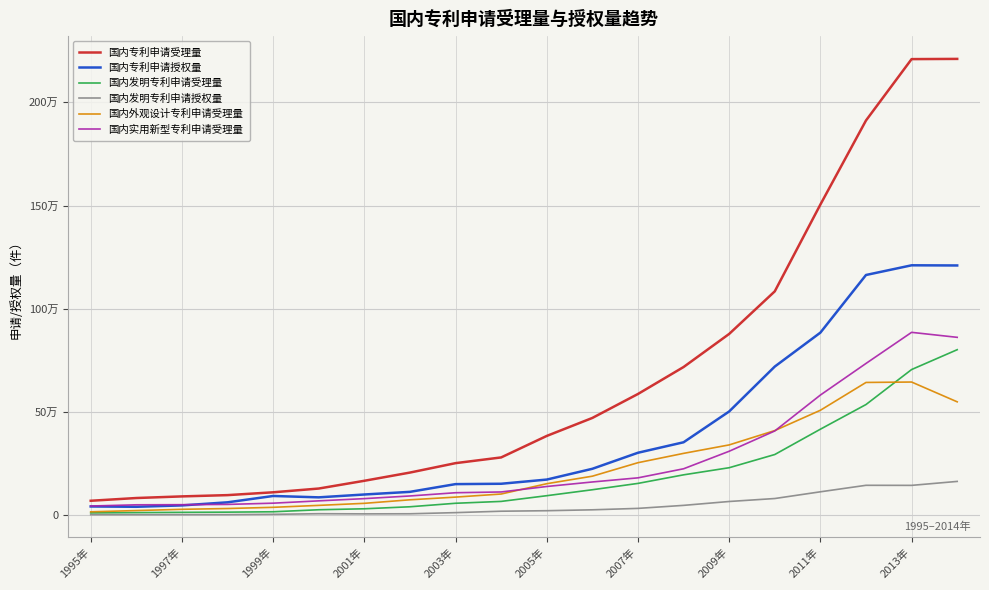

What are all the series names shown in the legend?

国内专利申请受理量, 国内专利申请授权量, 国内发明专利申请受理量, 国内发明专利申请授权量, 国内外观设计专利申请受理量, 国内实用新型专利申请受理量